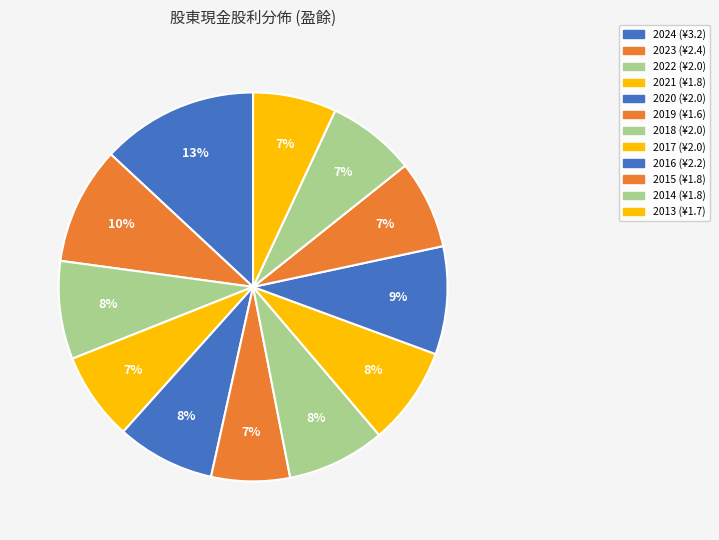

Combined, do 2016 and 2018 account for over 50%?

No